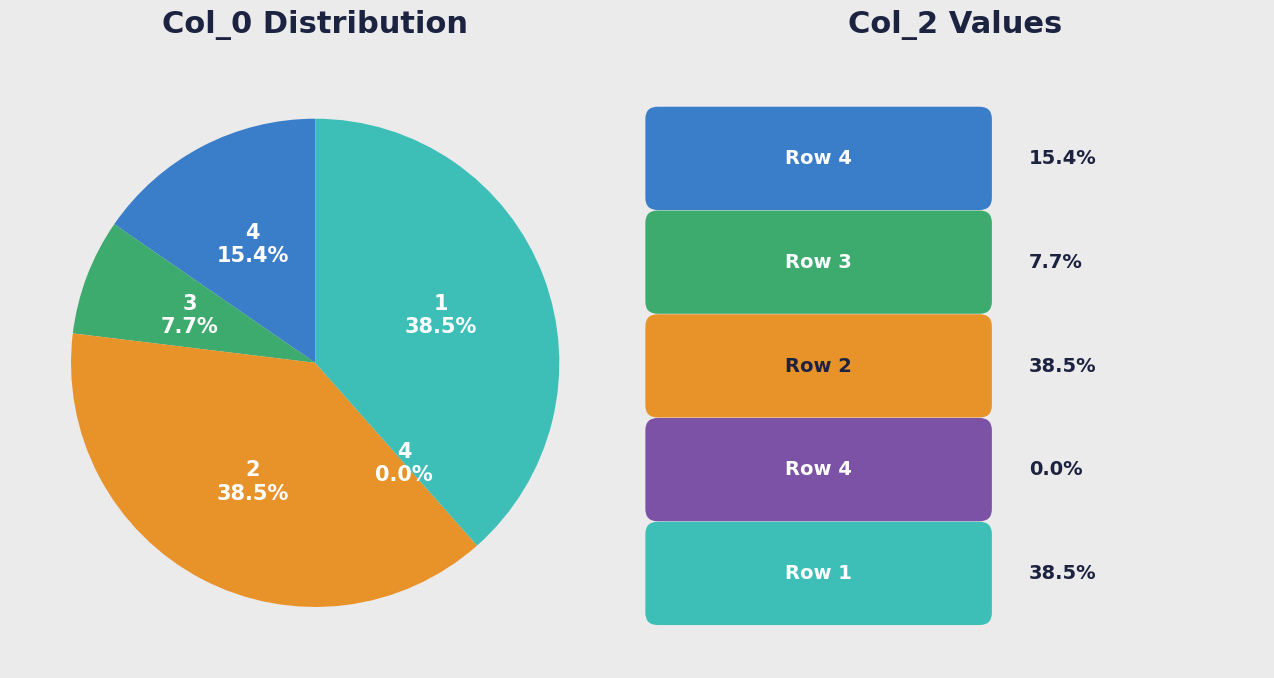

What is the total percentage of 2 and 4?

38.5%